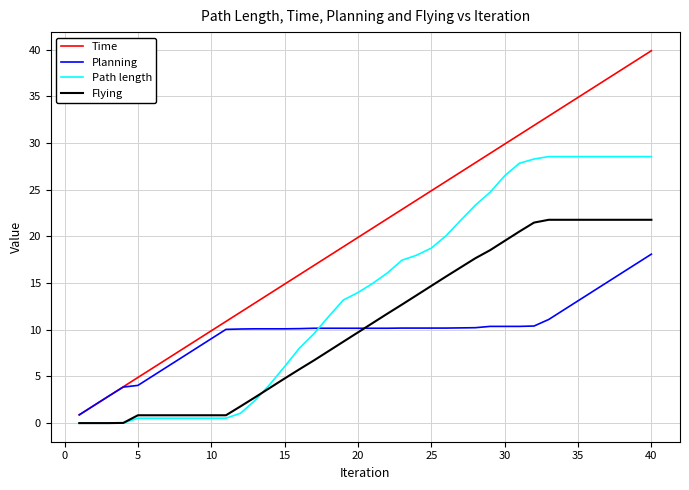

List the series in order of their peak value, lowest first.

Planning, Flying, Path length, Time